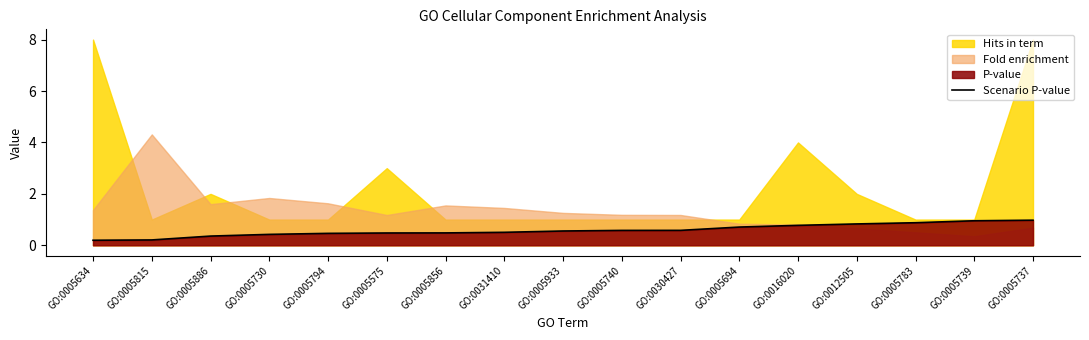

What is the sum of the values at GO:0005739 and GO:0030427?

1.5